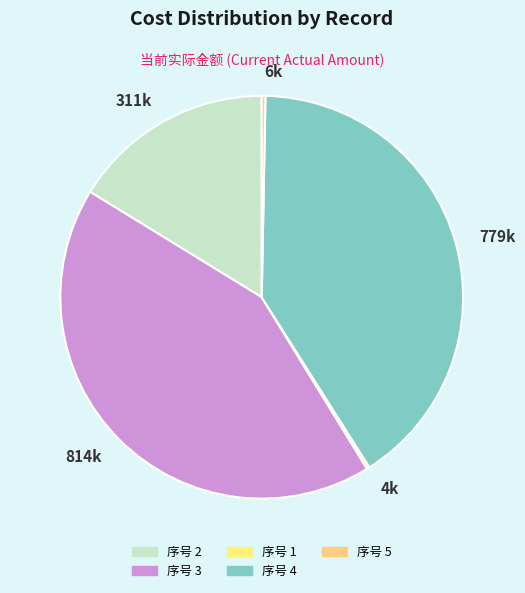

Does 311k account for over 50% of the chart?

No